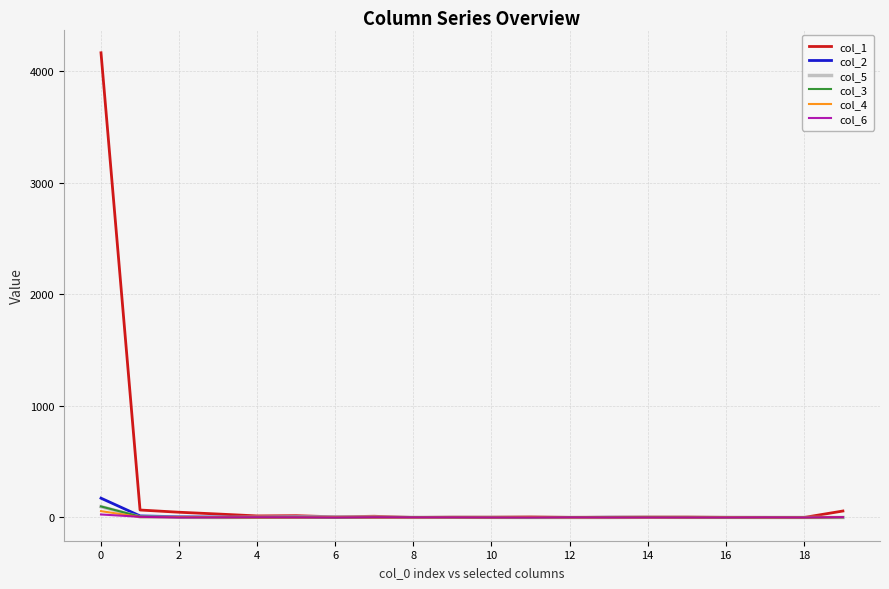

At which category does col_2 reach its first local peak?

10